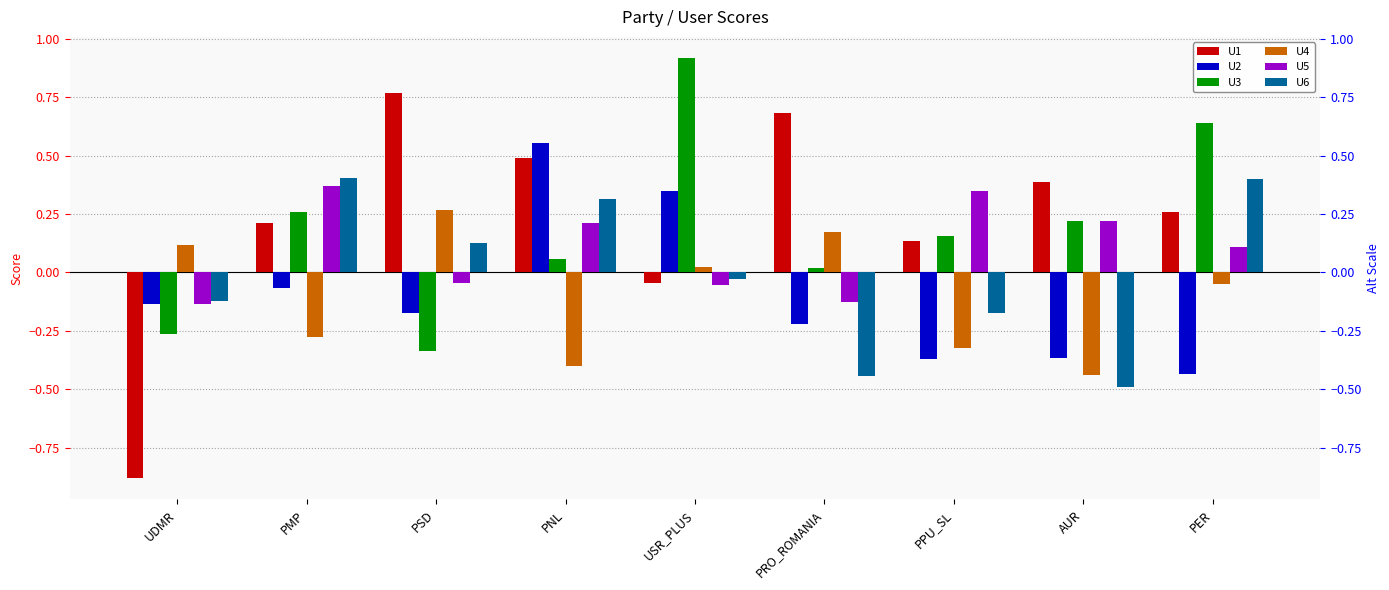

Which series has the largest total across all categories?

U1